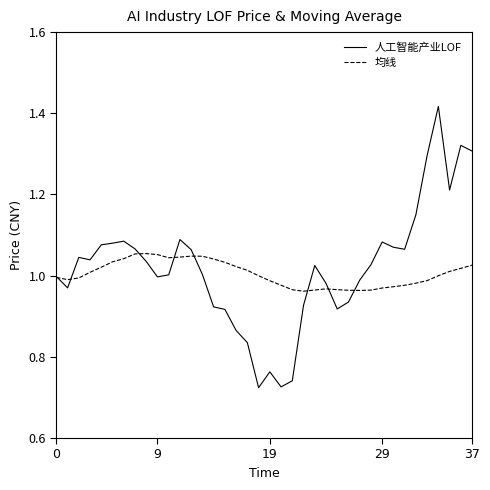

What is the sum of all 均线 values?

38.2